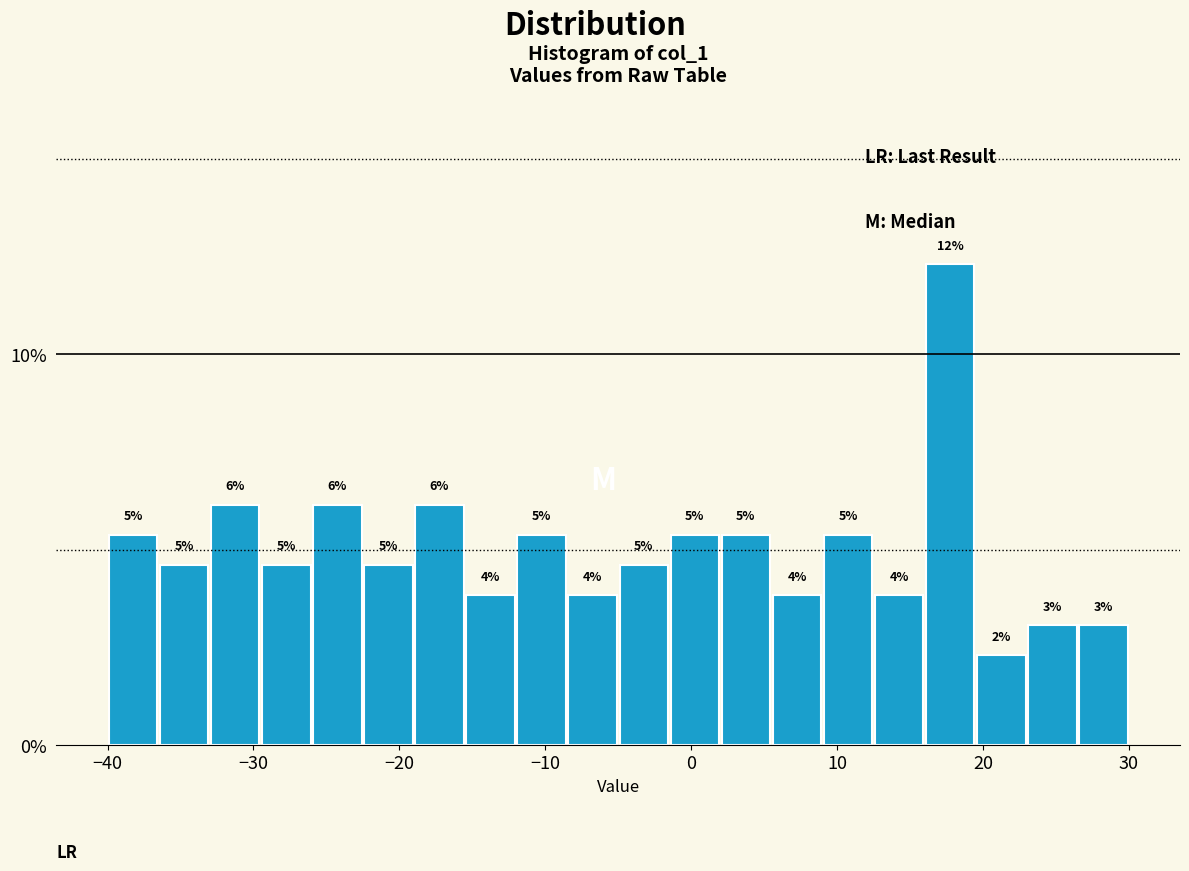

Around what value on the x-axis is the tallest bar? Give the approximate position of its centre, as read against the axis.

18